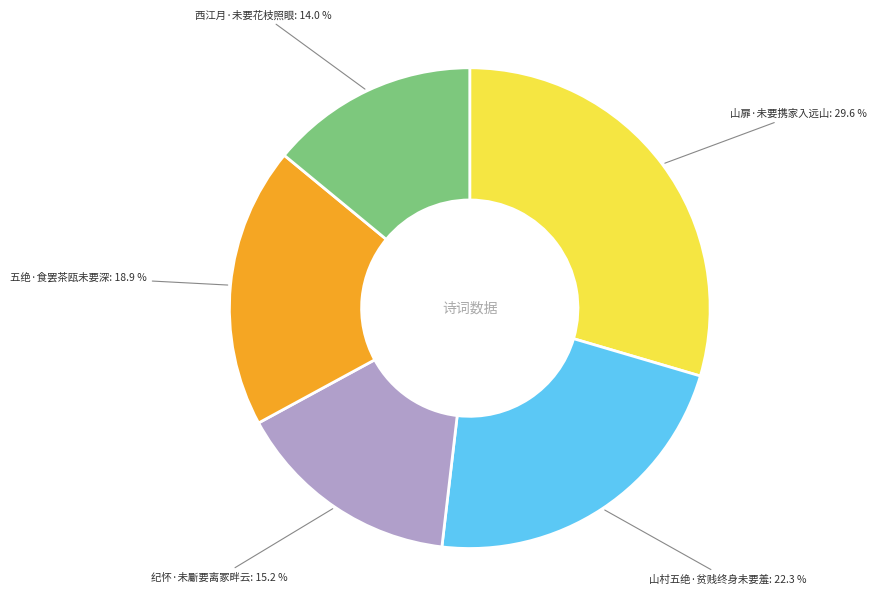

Is there any slice that represents more than half of the pie?

No